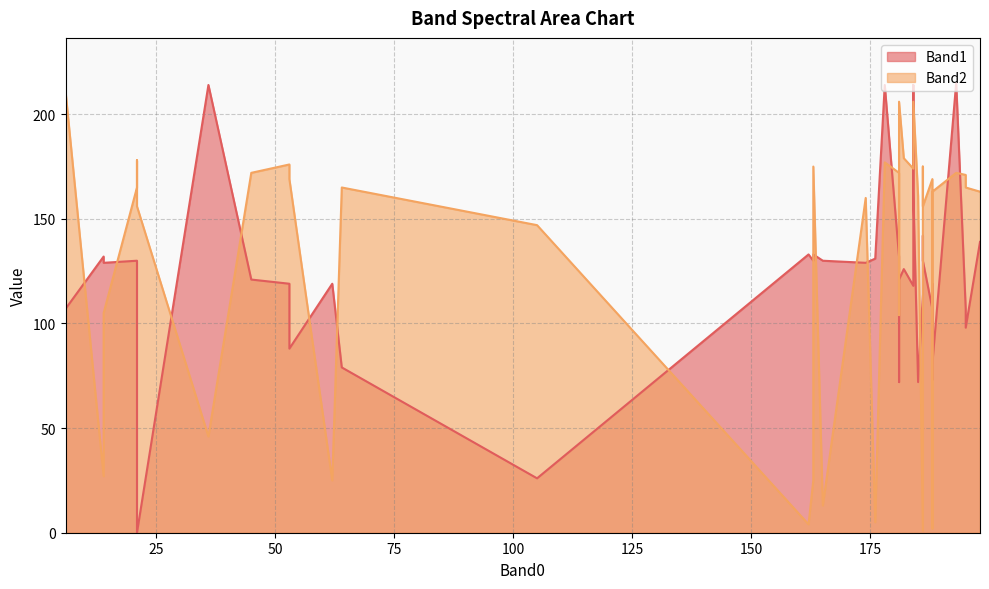

True or false: Band1 has more than 0 interior local peaks.

True